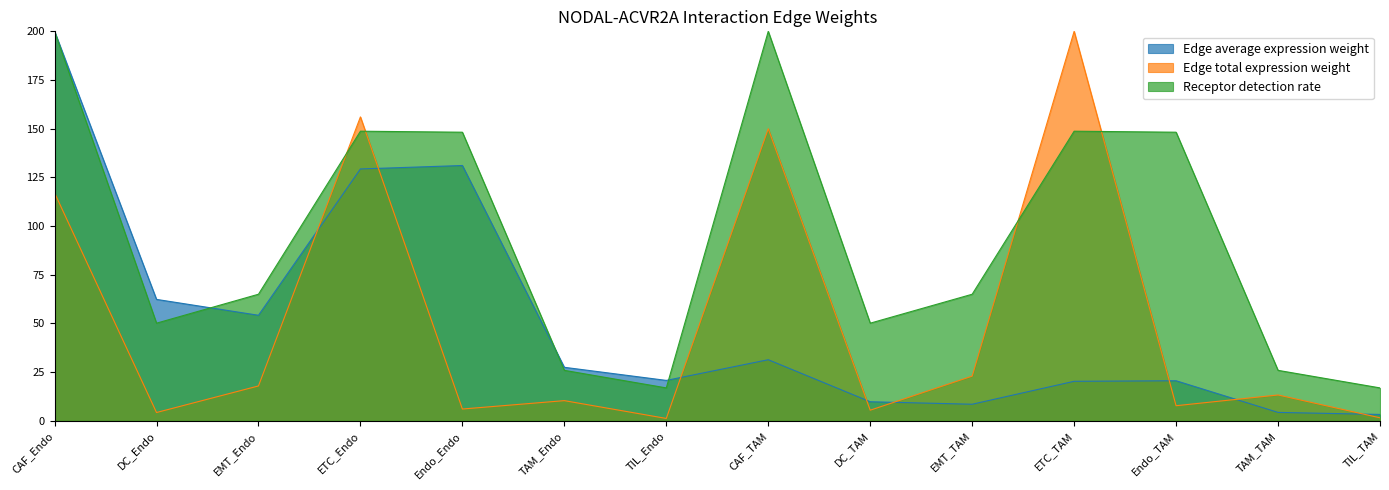

Does the chart have visible grid lines?

No